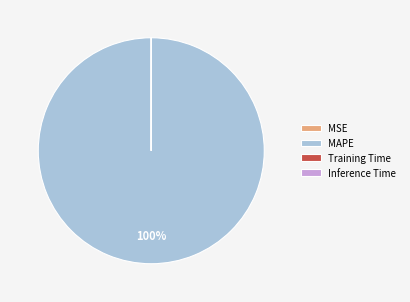

To the nearest percent, what is the difference between the largest and smallest slice percentages?

100%